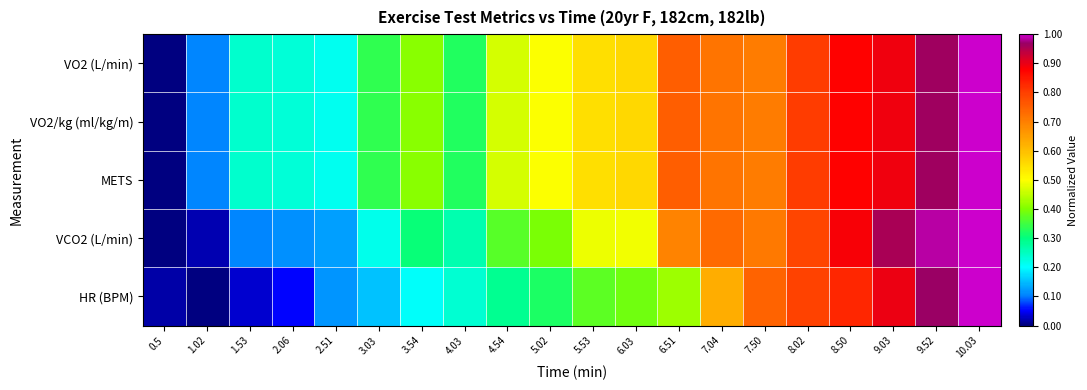

At how many categories does at least one series exceed 0?

20